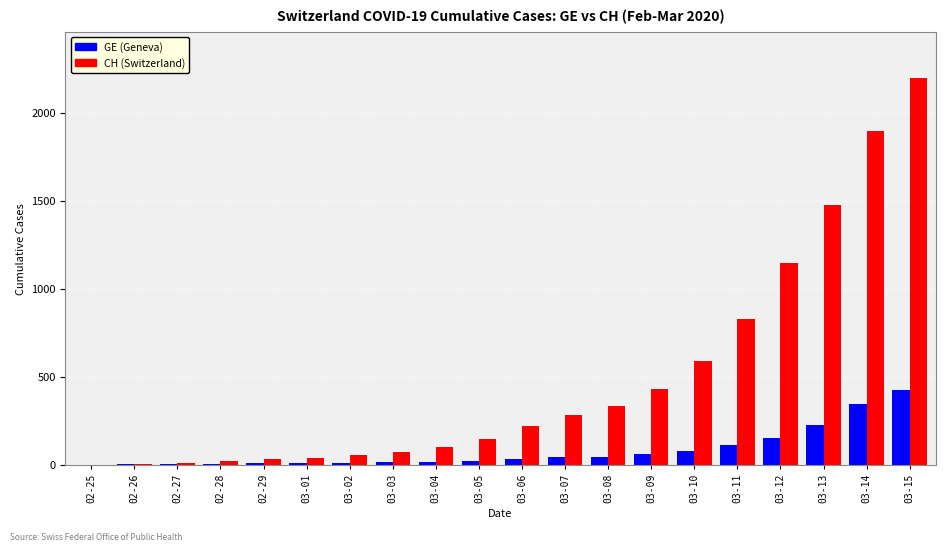

At which category is the sum across all series the highest?

03-15